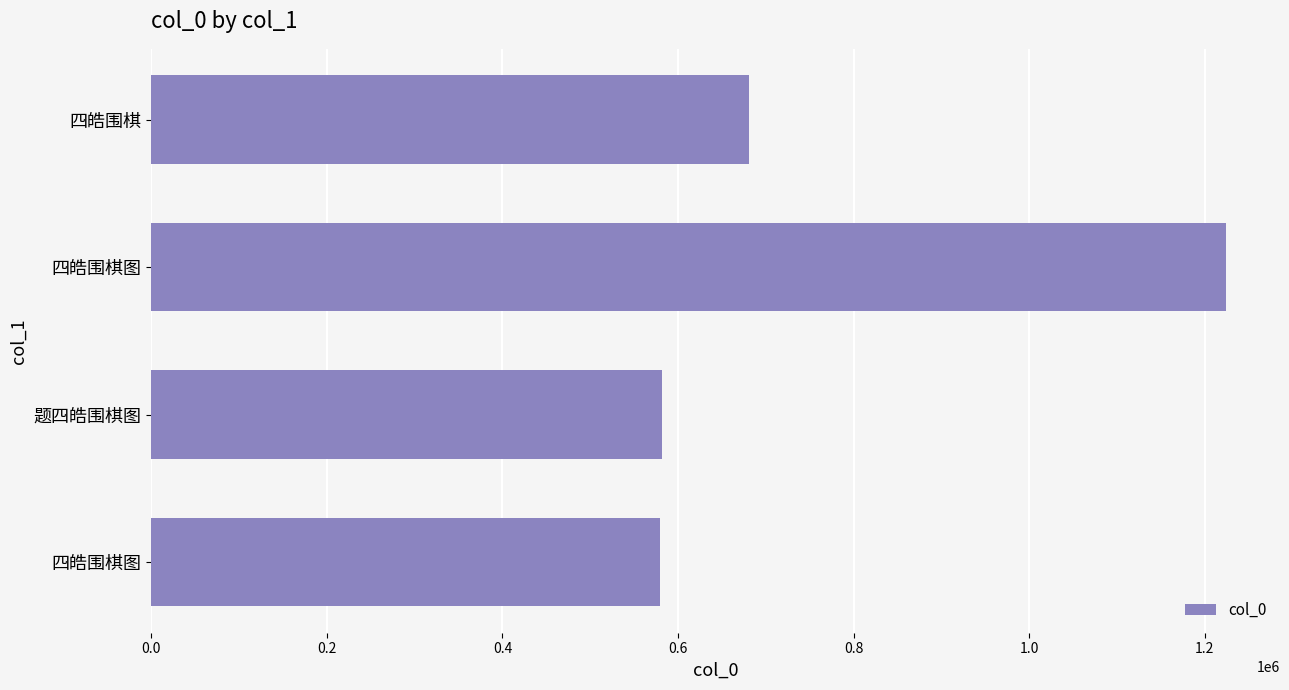

What is the difference between the maximum and minimum values?

644798